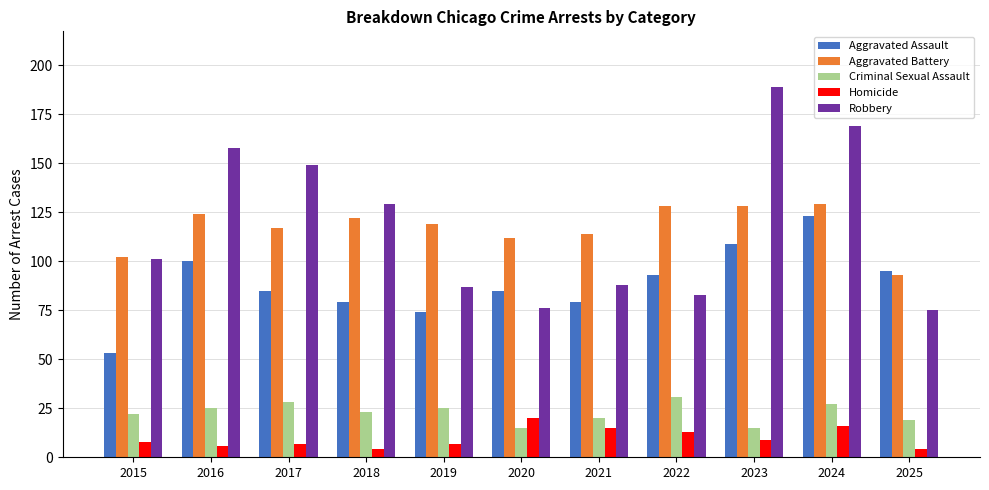

How many groups of bars are there?

11